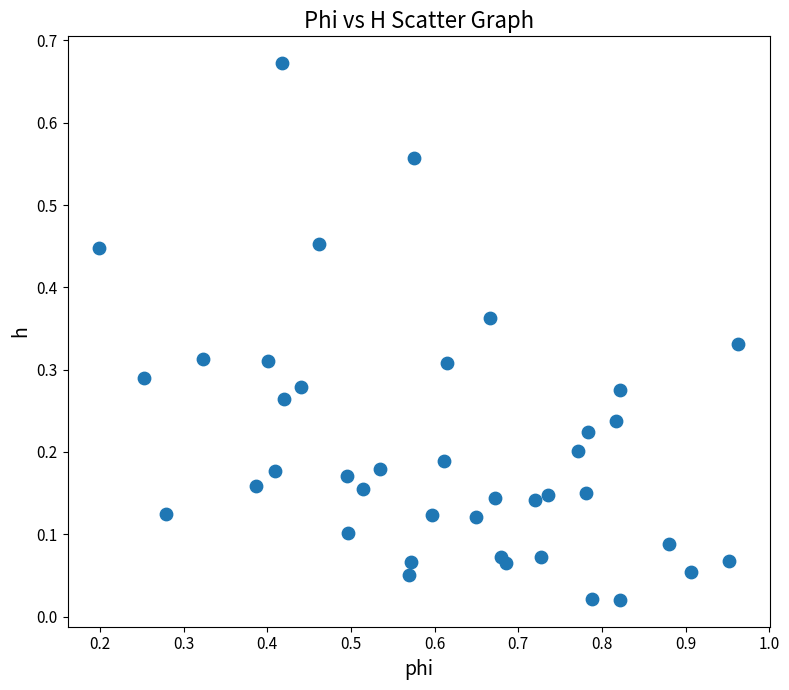

What is the range of X values (max minus min)?

0.8